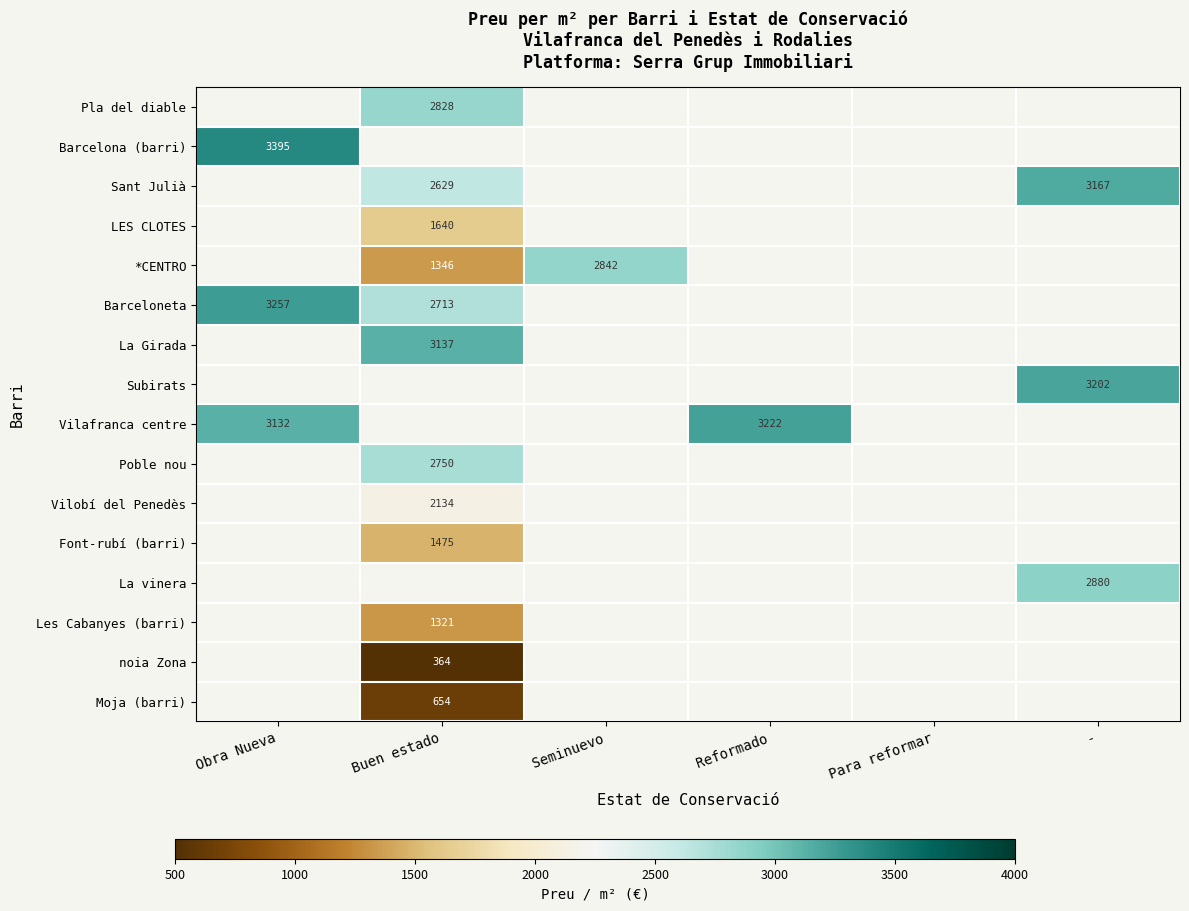

Count the number of categories in the chart.

6